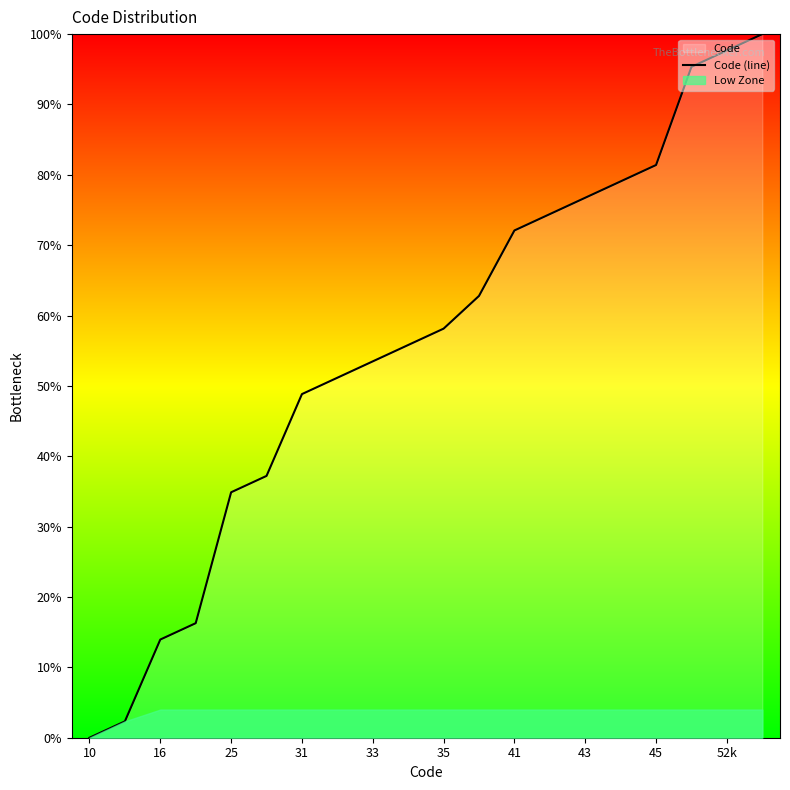

What is the highest value of the Code (line) series?

100.0